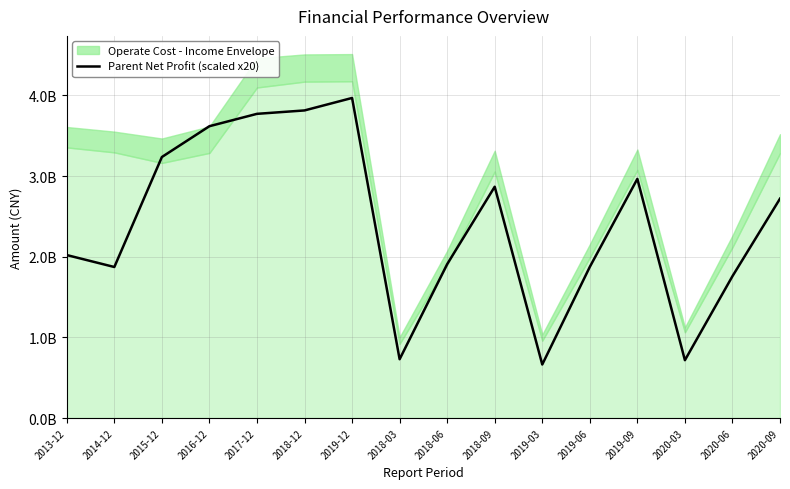

What is the label of the 15th point from the left?

2020-06